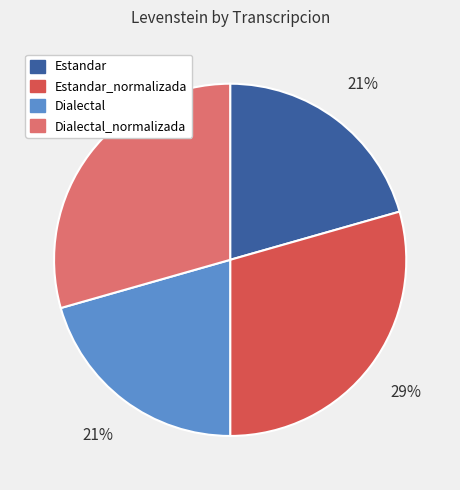

Which has a higher value, Dialectal or Estandar_normalizada?

Estandar_normalizada